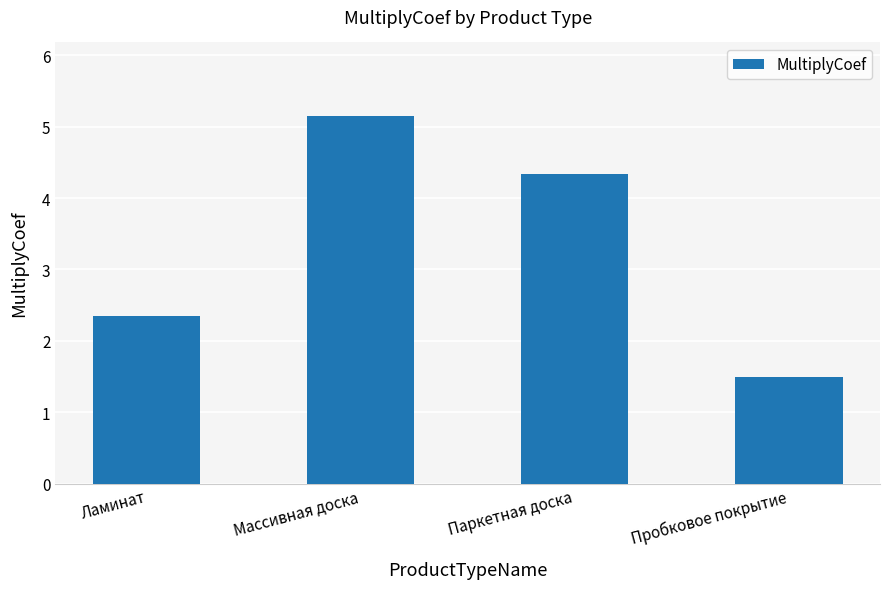

Read the value at Ламинат.

2.4